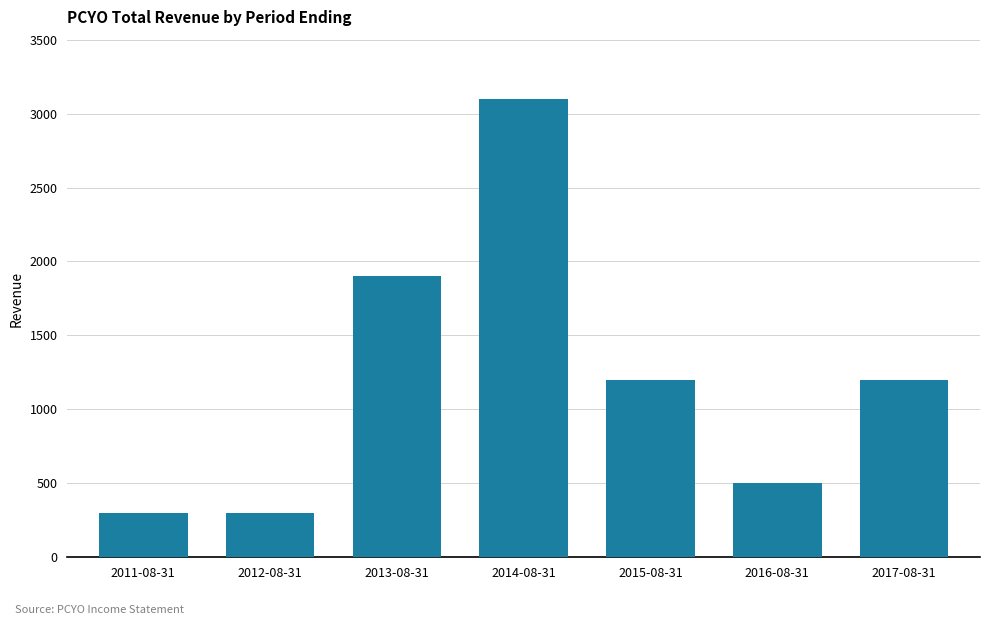

At which label does the data first exceed 1200?

2013-08-31